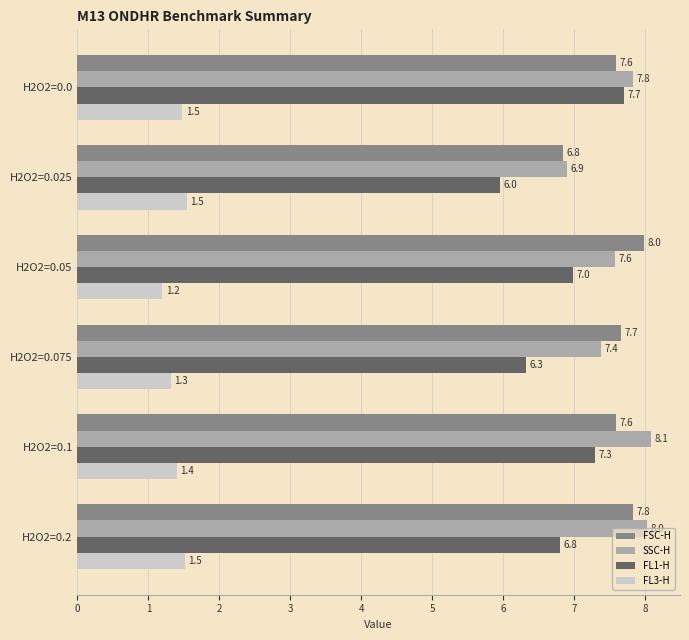

How many categories are shown in the chart?

6